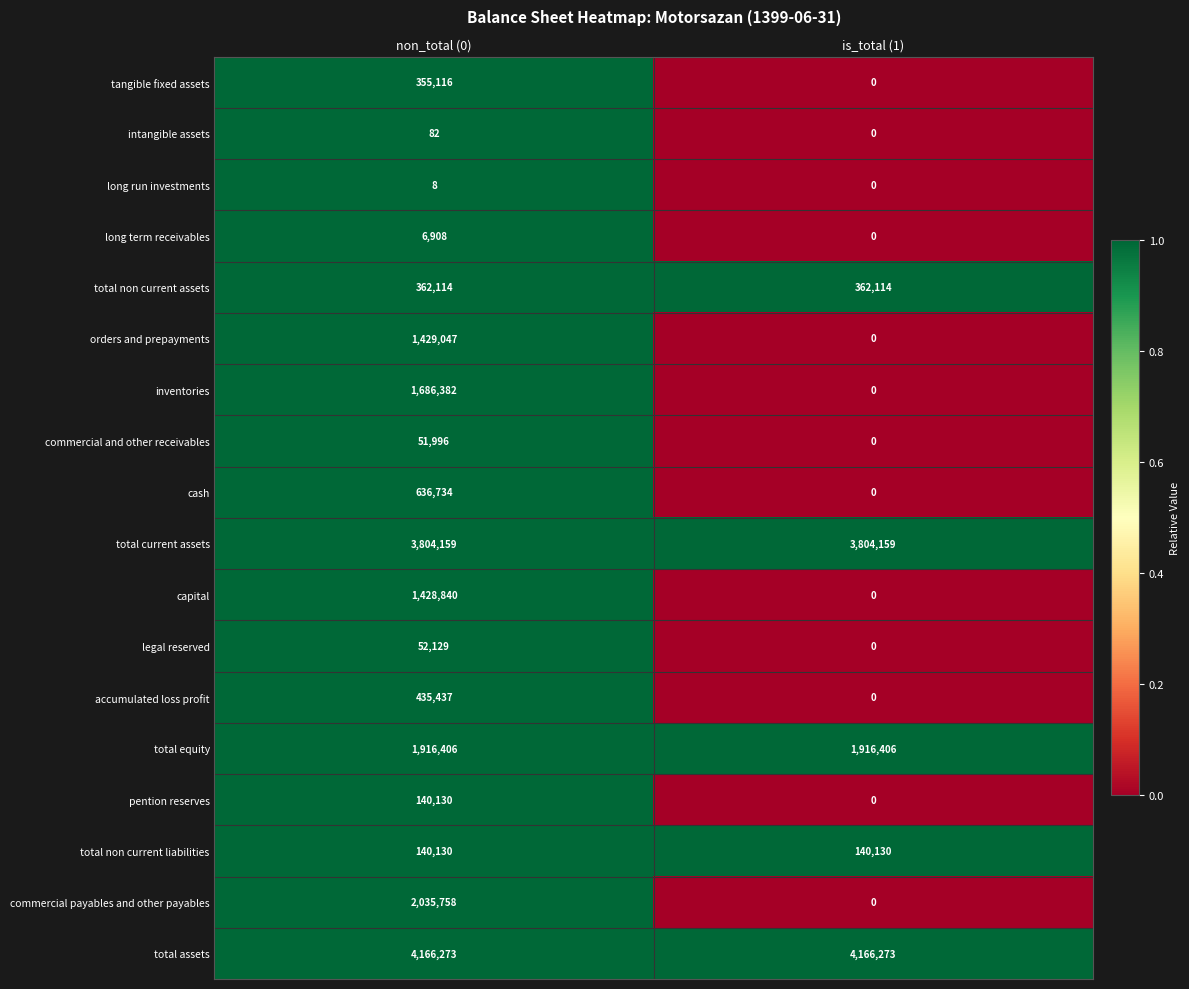

Between non_total (0) and is_total (1), which series saw the biggest shift?

commercial payables and other payables